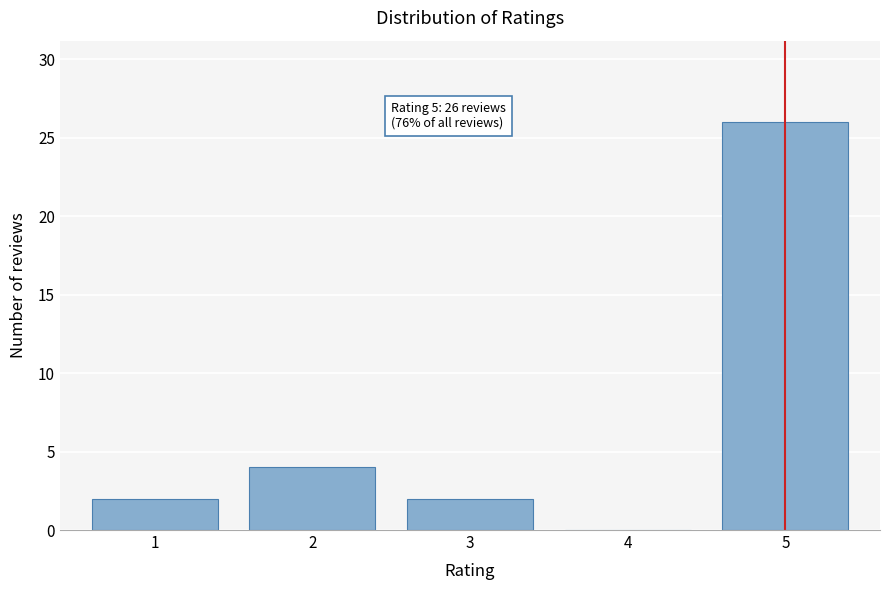

Reading left to right, list all the values displayed in this chart.

1=2	2=4	3=2	4=0	5=26